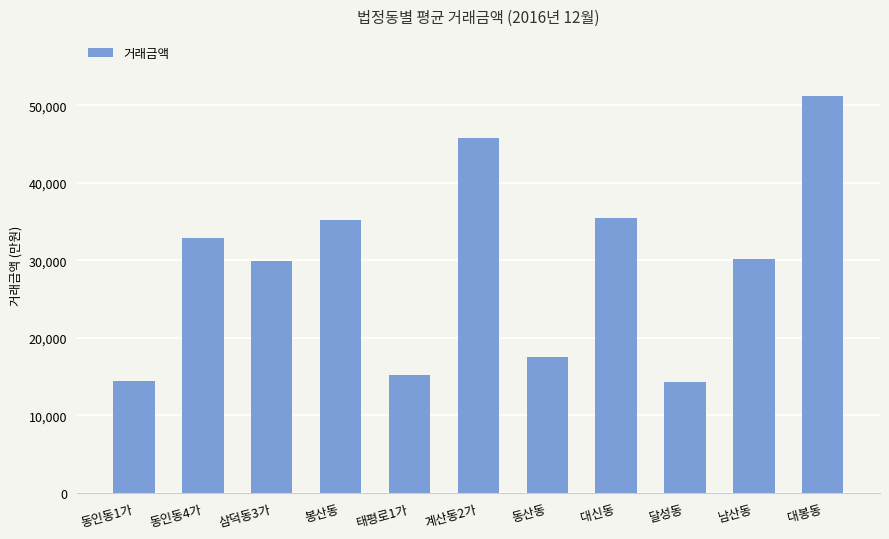

At which label is the value closest to 32783?

동인동4가